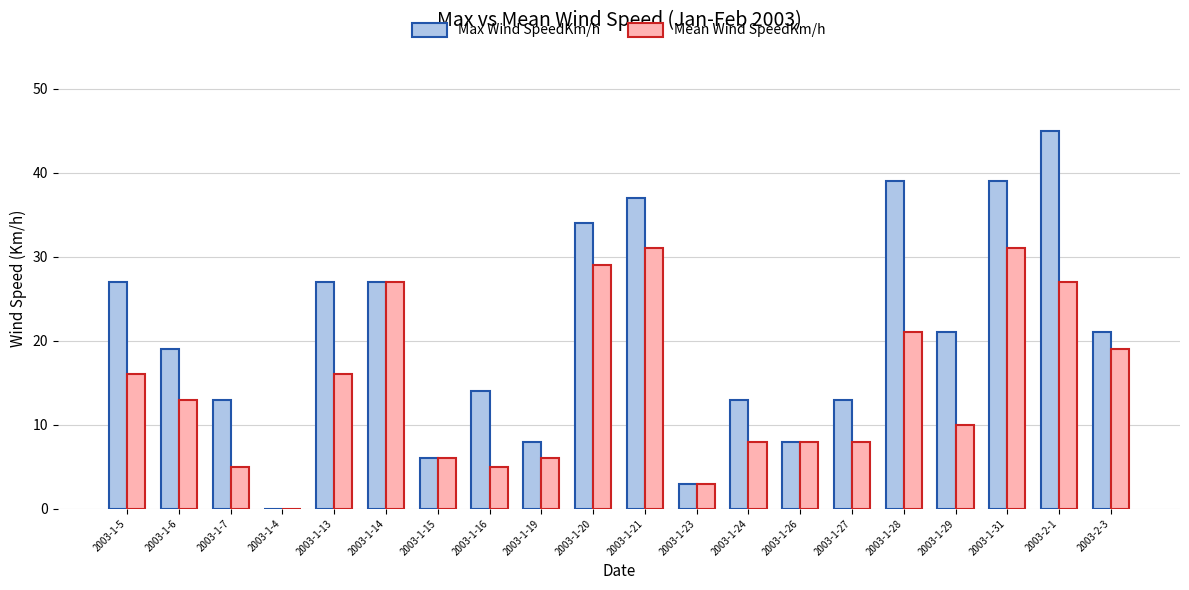

The Mean Wind SpeedKm/h series shows 12 at 2003-1-27. True or false?

False